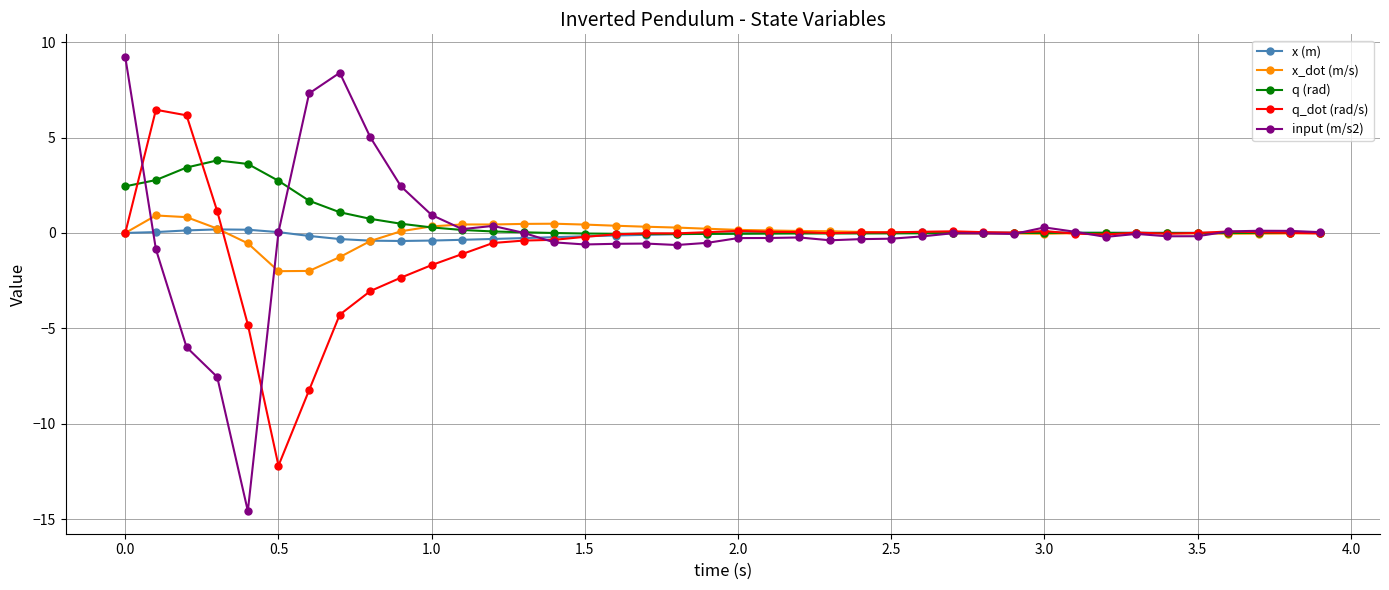

True or false: q (rad) has more than 0 points higher than both neighbors.

True